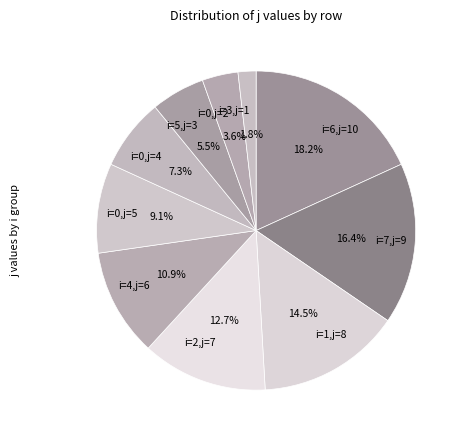

What is the smallest slice in the pie chart?

i=3,j=1